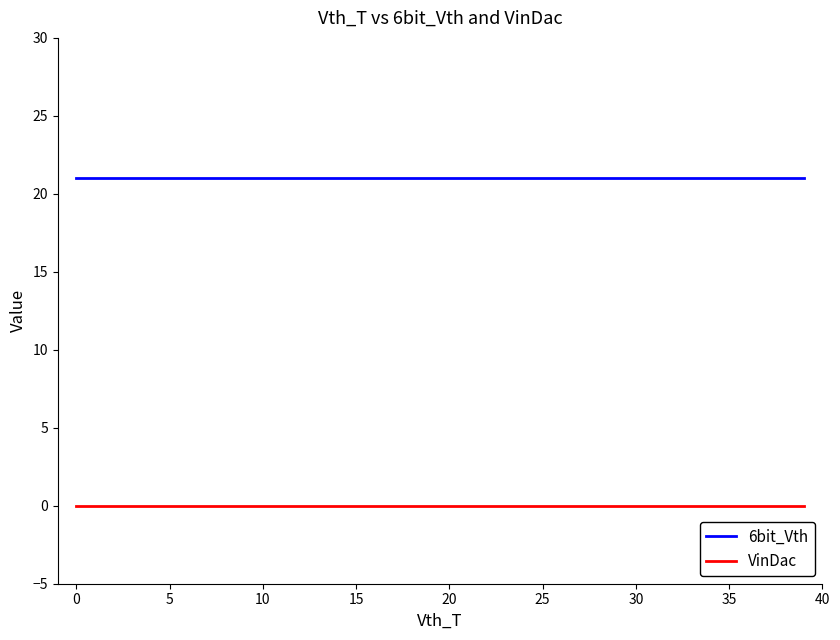

What is the lowest value of the 6bit_Vth series?

21